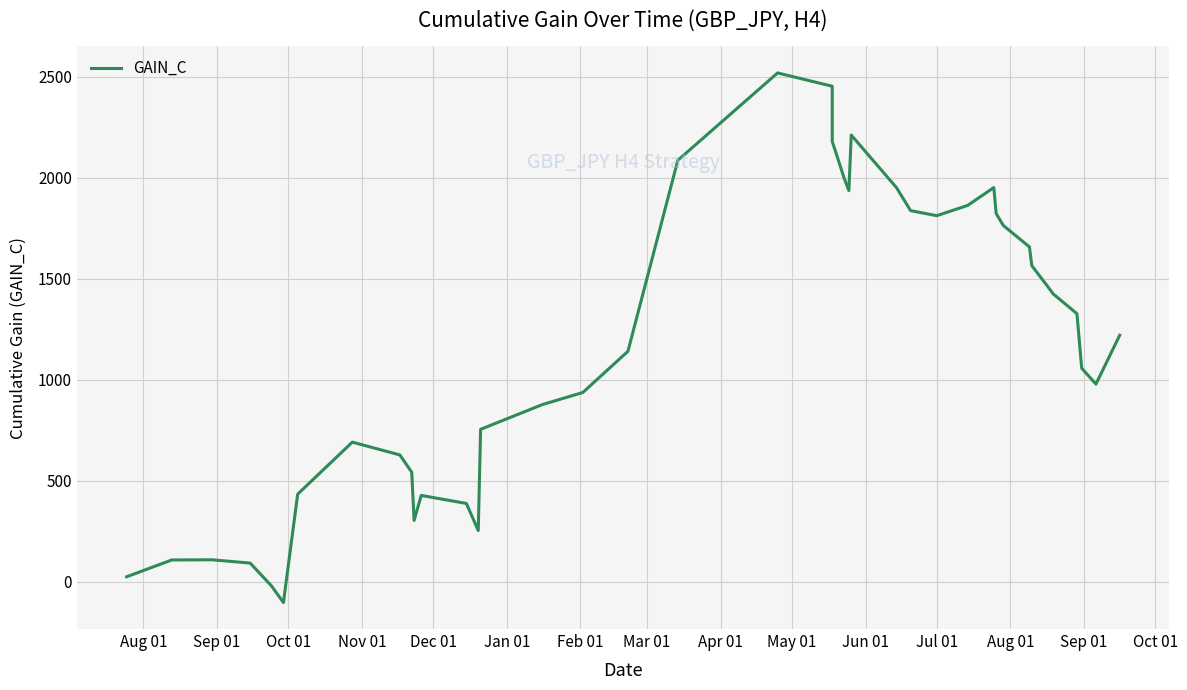

True or false: there are more than 0 points higher than both neighbors.

True